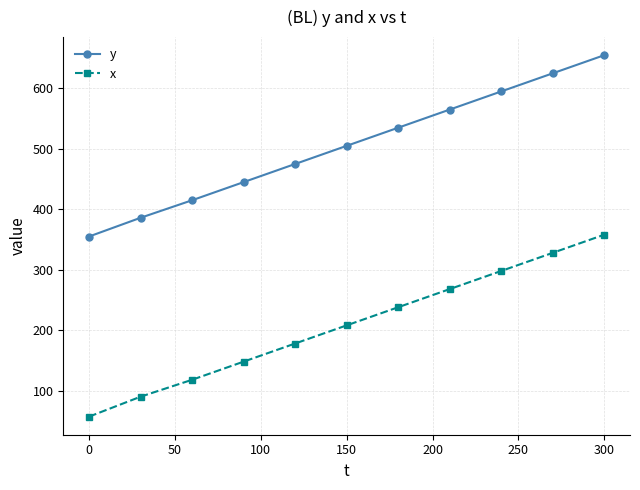

Rank the series by their maximum value, from lowest to highest.

x, y